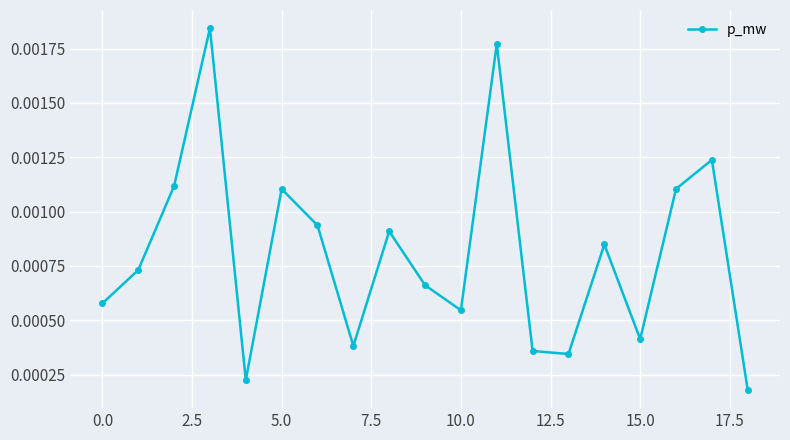

Count the number of data series in this chart.

1